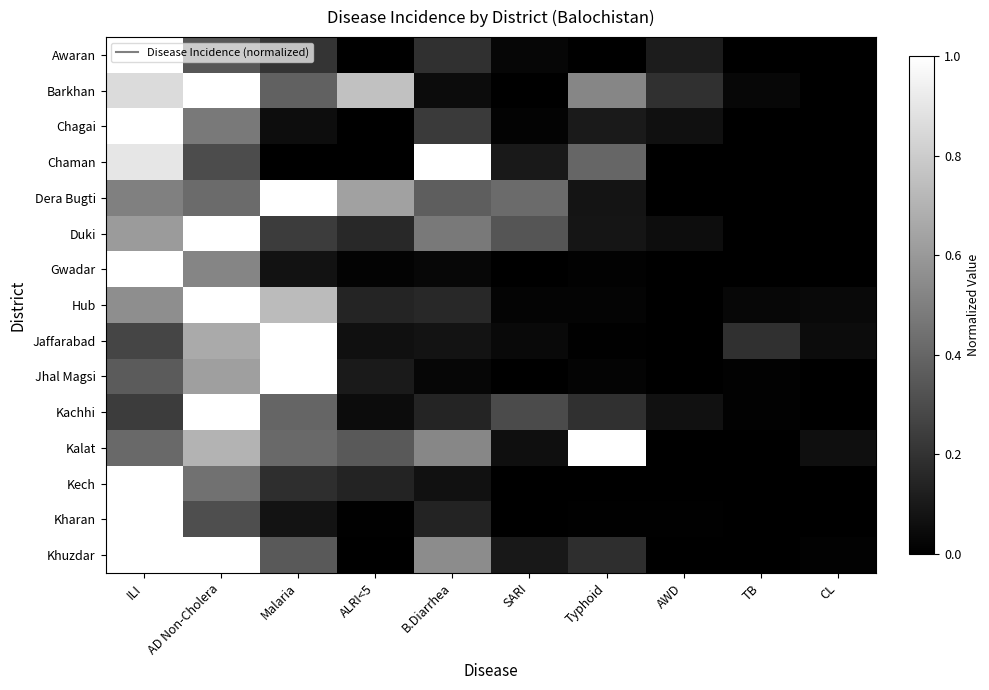

Reading left to right, list all the values displayed in this chart.

Awaran: ILI=1.0	AD Non-Cholera=0.3	Malaria=0.2	ALRI<5=0.0	B.Diarrhea=0.2	SARI=0.0	Typhoid=0.0	AWD=0.1	TB=0.0	CL=0.0
Barkhan: ILI=0.9	AD Non-Cholera=1.0	Malaria=0.4	ALRI<5=0.8	B.Diarrhea=0.1	SARI=0.0	Typhoid=0.5	AWD=0.2	TB=0.0	CL=0.0
Chagai: ILI=1.0	AD Non-Cholera=0.5	Malaria=0.1	ALRI<5=0.0	B.Diarrhea=0.2	SARI=0.0	Typhoid=0.1	AWD=0.1	TB=0.0	CL=0.0
Chaman: ILI=0.9	AD Non-Cholera=0.3	Malaria=0.0	ALRI<5=0.0	B.Diarrhea=1.0	SARI=0.1	Typhoid=0.4	AWD=0.0	TB=0.0	CL=0.0
Dera Bugti: ILI=0.5	AD Non-Cholera=0.4	Malaria=1.0	ALRI<5=0.6	B.Diarrhea=0.4	SARI=0.4	Typhoid=0.1	AWD=0.0	TB=0.0	CL=0.0
Duki: ILI=0.6	AD Non-Cholera=1.0	Malaria=0.2	ALRI<5=0.2	B.Diarrhea=0.5	SARI=0.3	Typhoid=0.1	AWD=0.1	TB=0.0	CL=0.0
Gwadar: ILI=1.0	AD Non-Cholera=0.5	Malaria=0.1	ALRI<5=0.0	B.Diarrhea=0.0	SARI=0.0	Typhoid=0.0	AWD=0.0	TB=0.0	CL=0.0
Hub: ILI=0.6	AD Non-Cholera=1.0	Malaria=0.7	ALRI<5=0.1	B.Diarrhea=0.2	SARI=0.0	Typhoid=0.0	AWD=0.0	TB=0.0	CL=0.0
Jaffarabad: ILI=0.3	AD Non-Cholera=0.7	Malaria=1.0	ALRI<5=0.1	B.Diarrhea=0.1	SARI=0.0	Typhoid=0.0	AWD=0.0	TB=0.2	CL=0.0
Jhal Magsi: ILI=0.4	AD Non-Cholera=0.6	Malaria=1.0	ALRI<5=0.1	B.Diarrhea=0.0	SARI=0.0	Typhoid=0.0	AWD=0.0	TB=0.0	CL=0.0
Kachhi: ILI=0.2	AD Non-Cholera=1.0	Malaria=0.4	ALRI<5=0.0	B.Diarrhea=0.1	SARI=0.3	Typhoid=0.2	AWD=0.1	TB=0.0	CL=0.0
Kalat: ILI=0.4	AD Non-Cholera=0.7	Malaria=0.4	ALRI<5=0.4	B.Diarrhea=0.5	SARI=0.1	Typhoid=1.0	AWD=0.0	TB=0.0	CL=0.1
Kech: ILI=1.0	AD Non-Cholera=0.4	Malaria=0.2	ALRI<5=0.1	B.Diarrhea=0.1	SARI=0.0	Typhoid=0.0	AWD=0.0	TB=0.0	CL=0.0
Kharan: ILI=1.0	AD Non-Cholera=0.3	Malaria=0.1	ALRI<5=0.0	B.Diarrhea=0.1	SARI=0.0	Typhoid=0.0	AWD=0.0	TB=0.0	CL=0.0
Khuzdar: ILI=1.0	AD Non-Cholera=1.0	Malaria=0.4	ALRI<5=0.0	B.Diarrhea=0.5	SARI=0.1	Typhoid=0.2	AWD=0.0	TB=0.0	CL=0.0